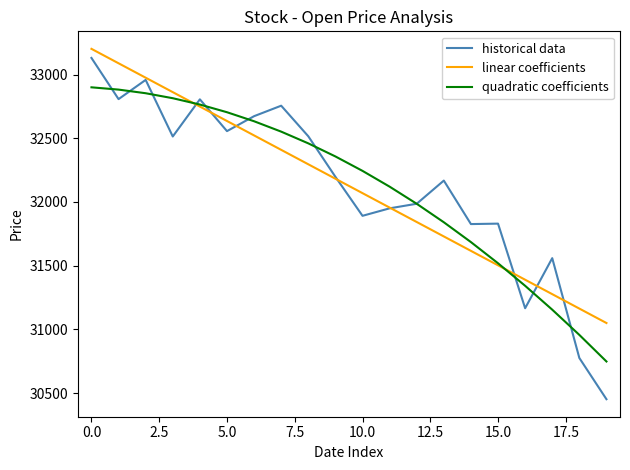

Which series has the widest spread of values?

historical data